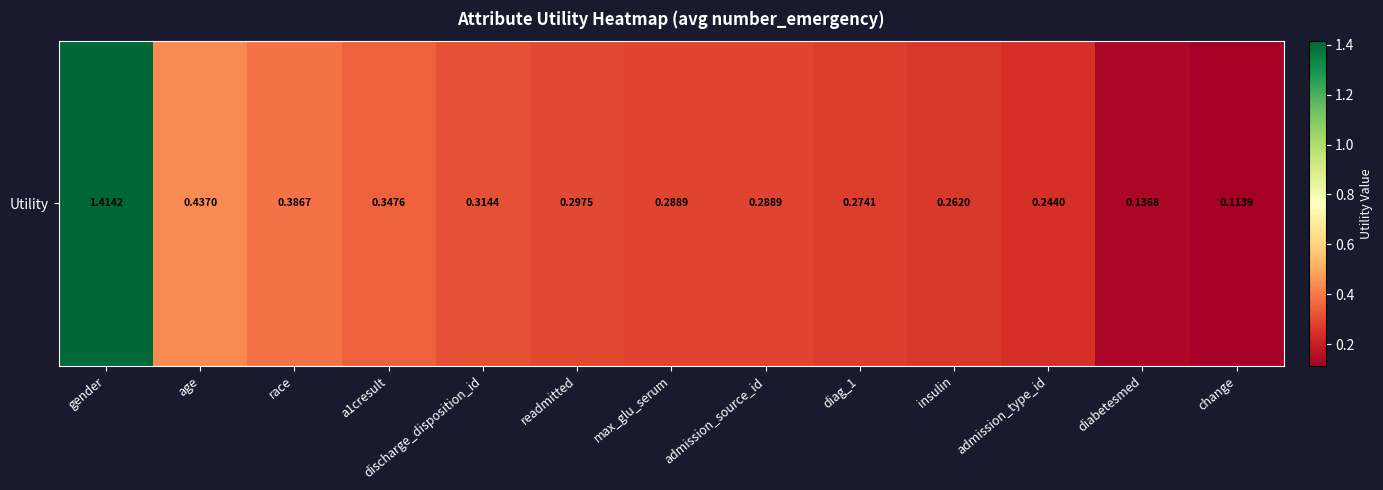

True or false: the data shows 0.3 at readmitted.

True